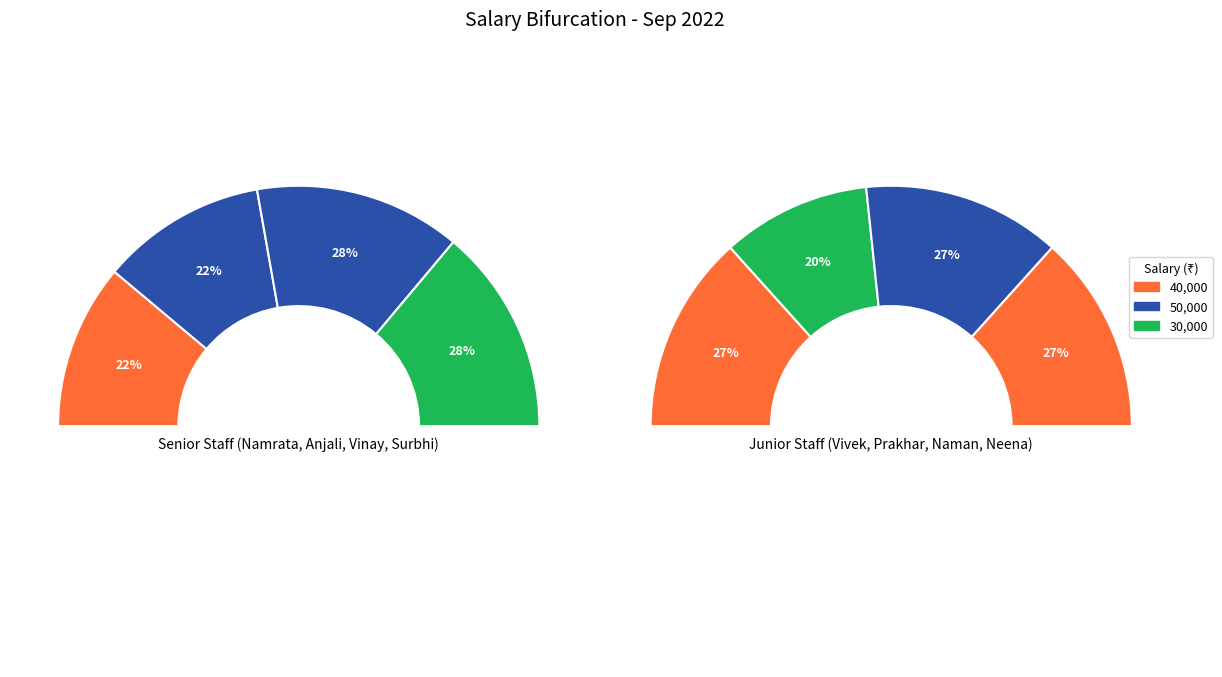

Is the sum of Vivek Rathore and Neena Sethi greater than half?

No